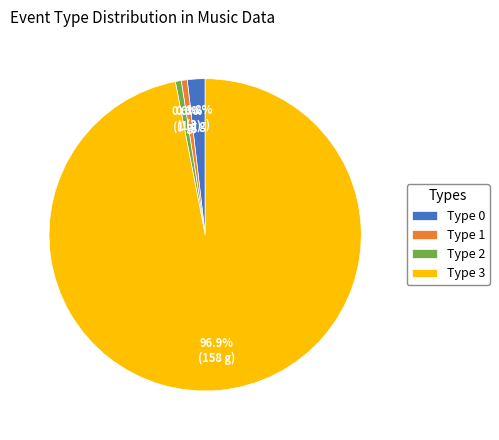

Which has a higher value, Type 3 or Type 2?

Type 3